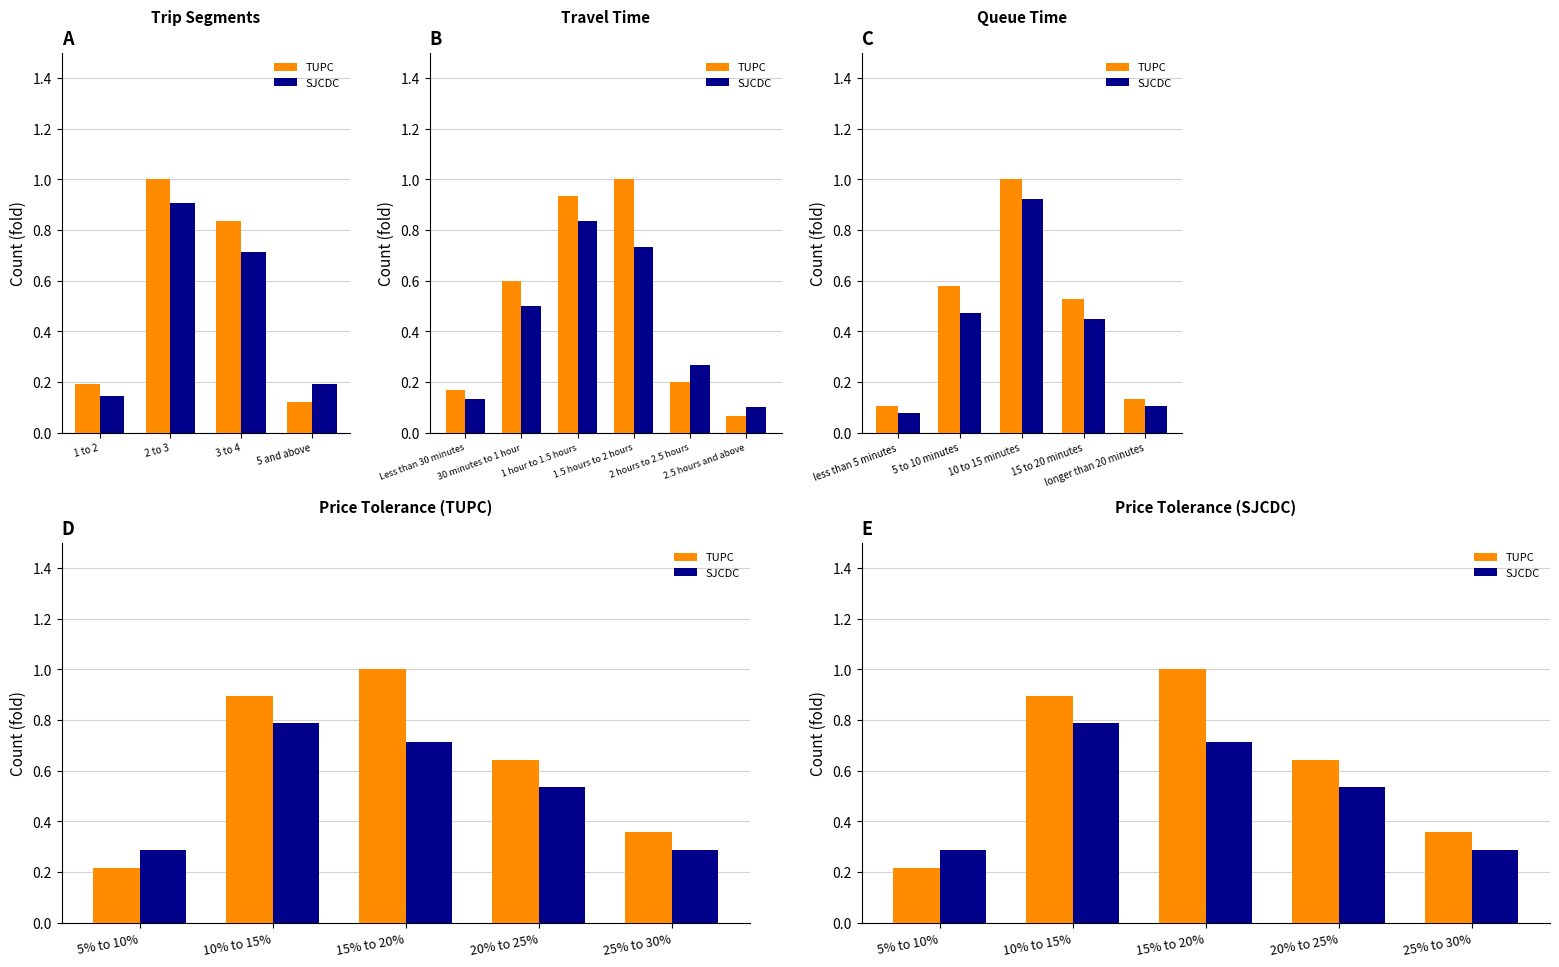

What is the difference between the second highest and second lowest values in the TUPC series?

0.5